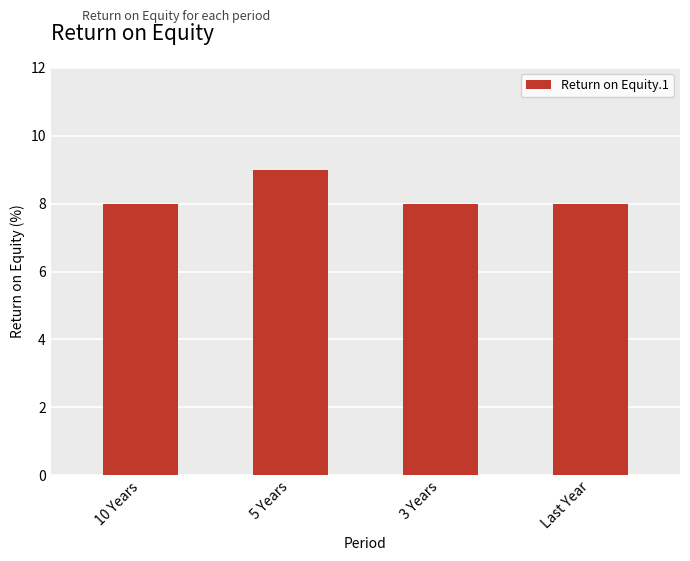

The value at Last Year is 12. True or false?

False